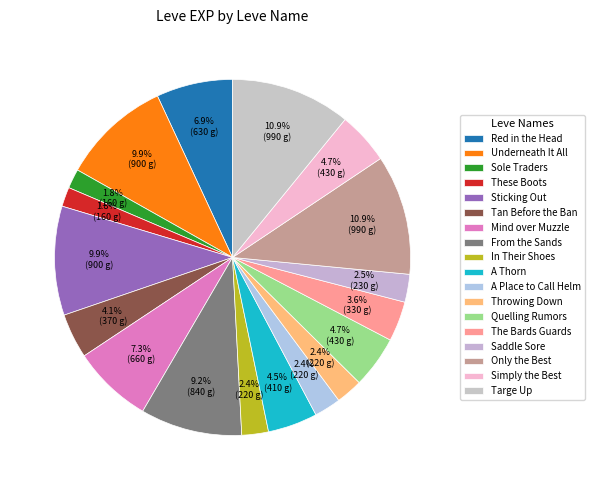

To the nearest percent, what is the difference between the Quelling Rumors and Underneath It All slice percentages?

5%